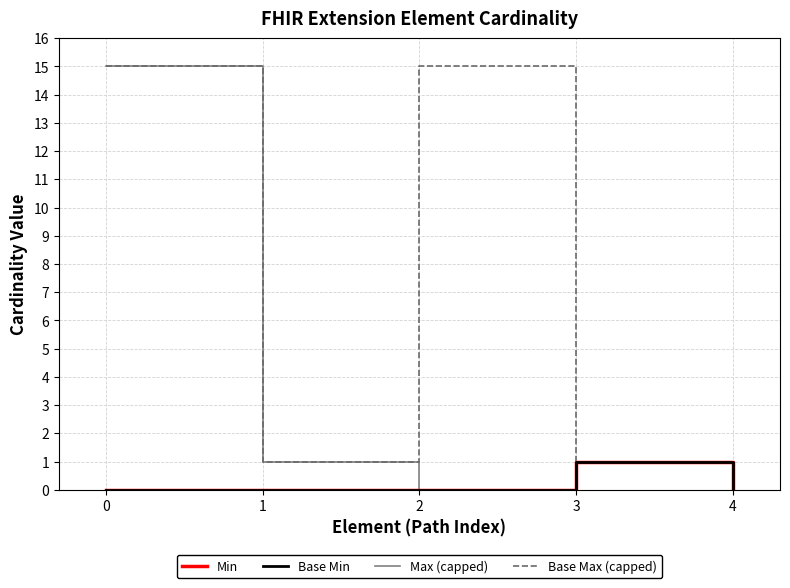

Does the chart display data point markers on the line(s)?

No